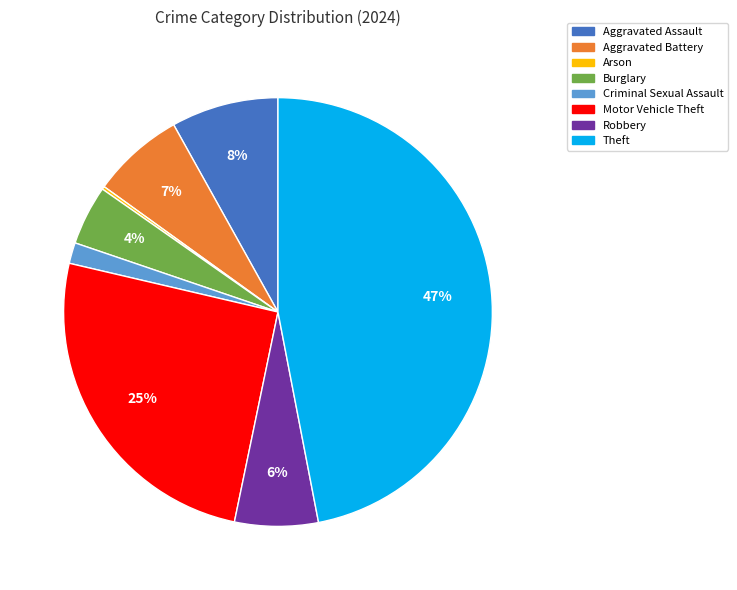

To the nearest percent, what is the difference between the Aggravated Assault and Aggravated Battery slice percentages?

1%